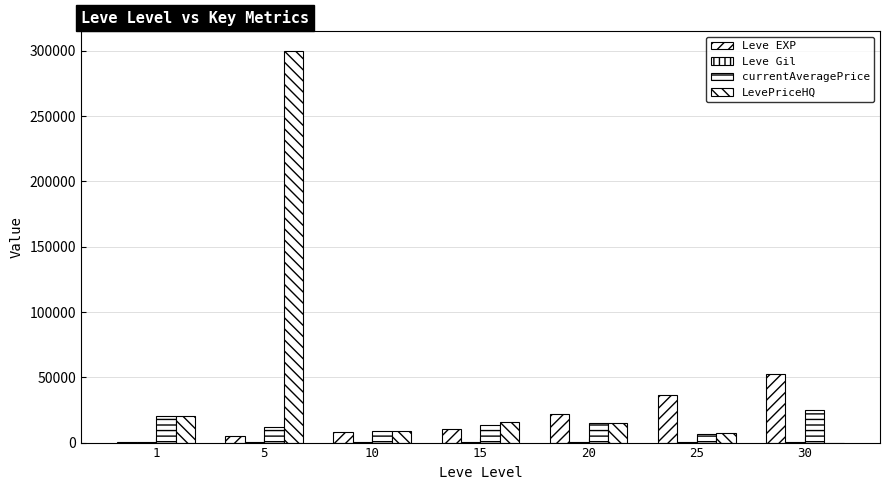

What is the difference between the maximum and minimum values in the LevePriceHQ series?

299999